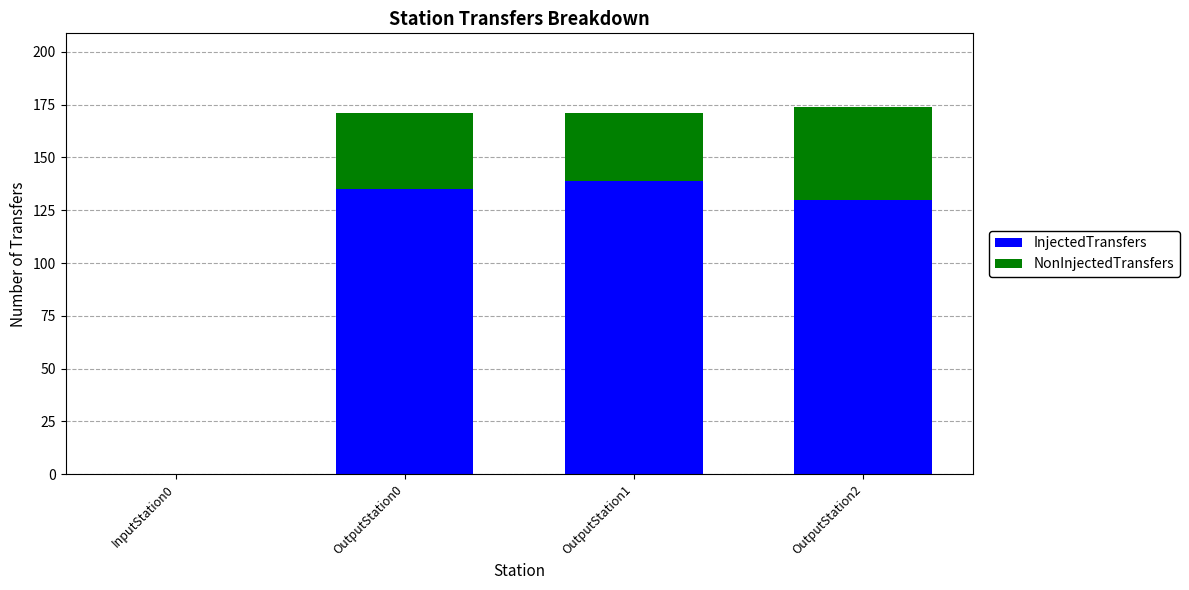

The value of InjectedTransfers at OutputStation0 is 135. True or false?

True